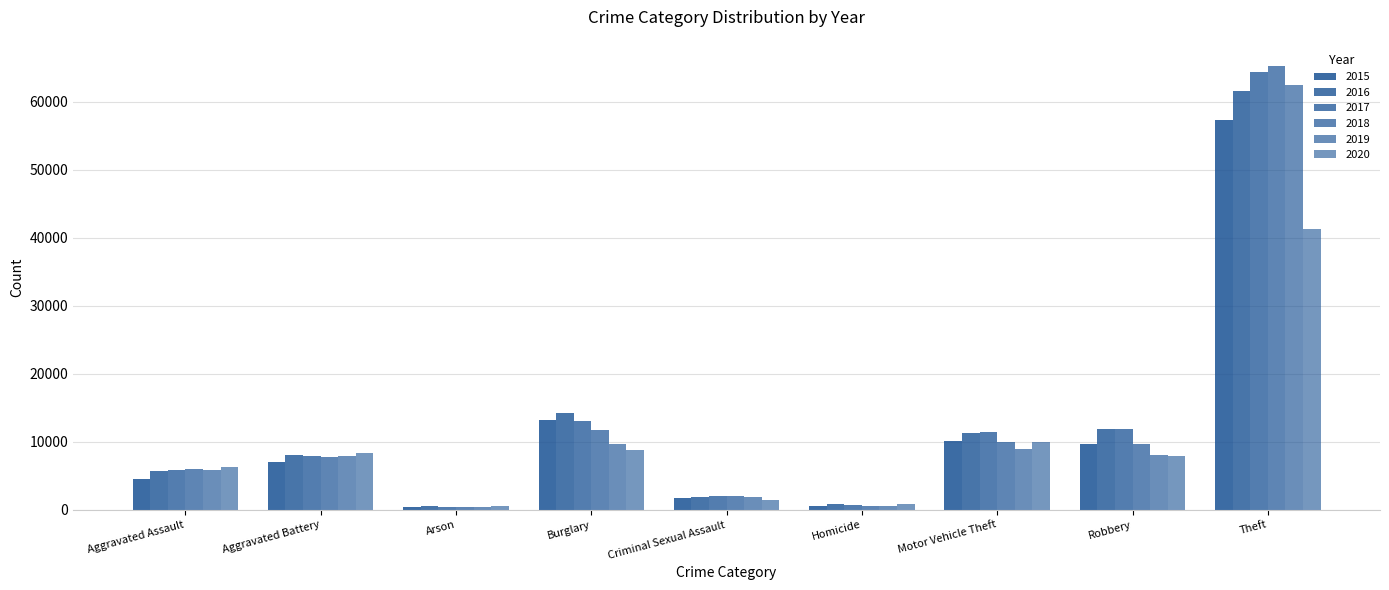

What is the label of the 8th bar from the left?

Robbery